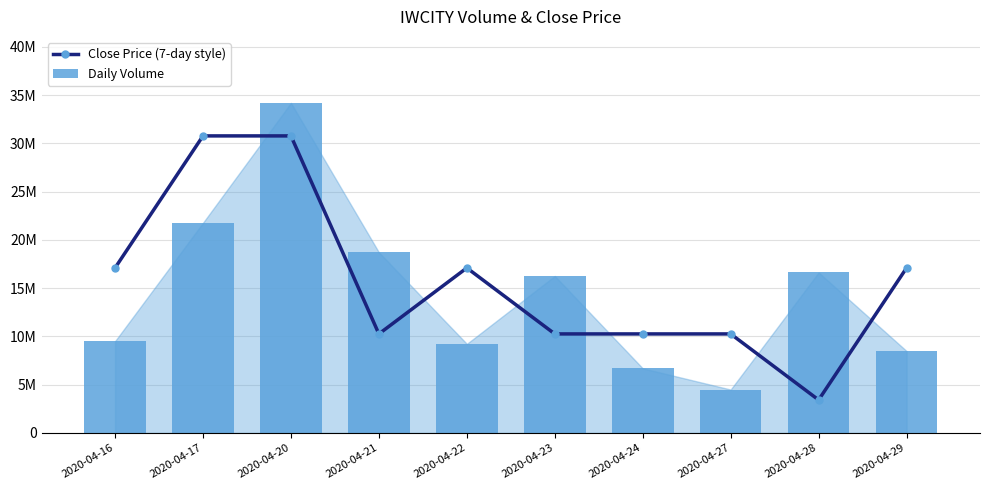

What is the total value across all series at 2020-04-20?

64951118.6